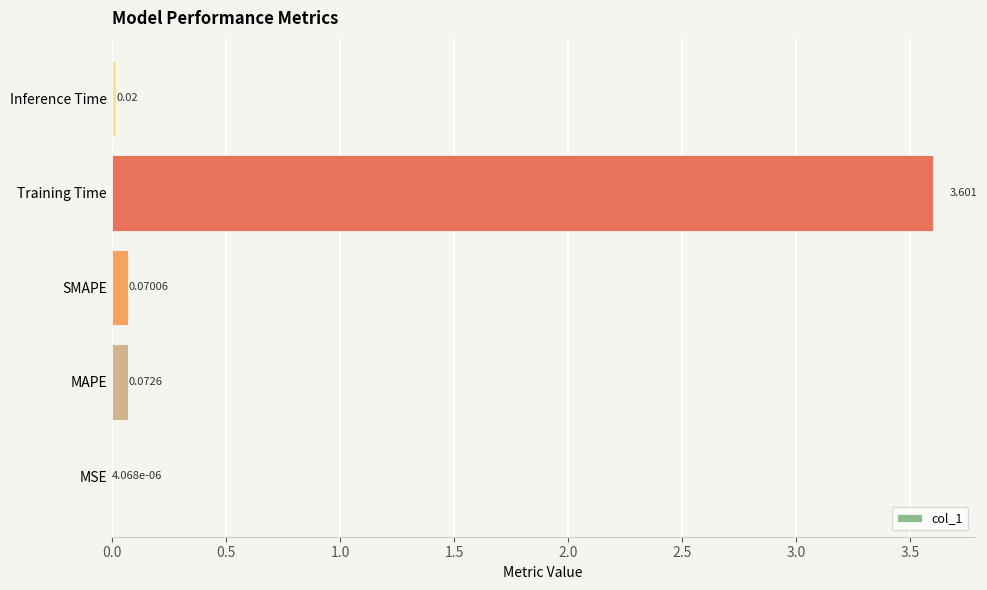

Between SMAPE and Inference Time, which is larger?

SMAPE